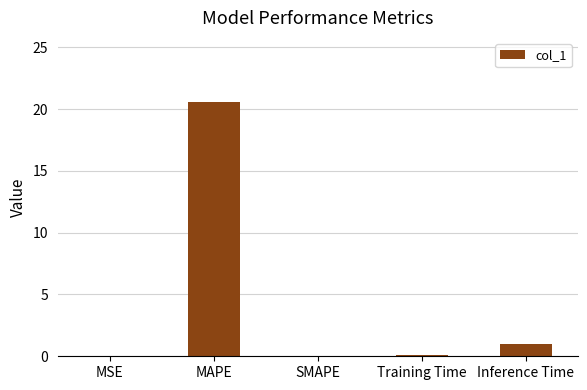

The value at MAPE is 20.6. True or false?

True